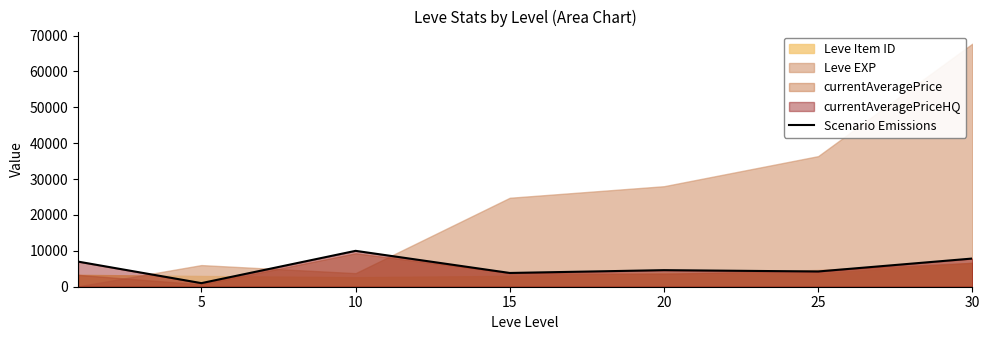

The value of Scenario Emissions at 15 is 3835. True or false?

True